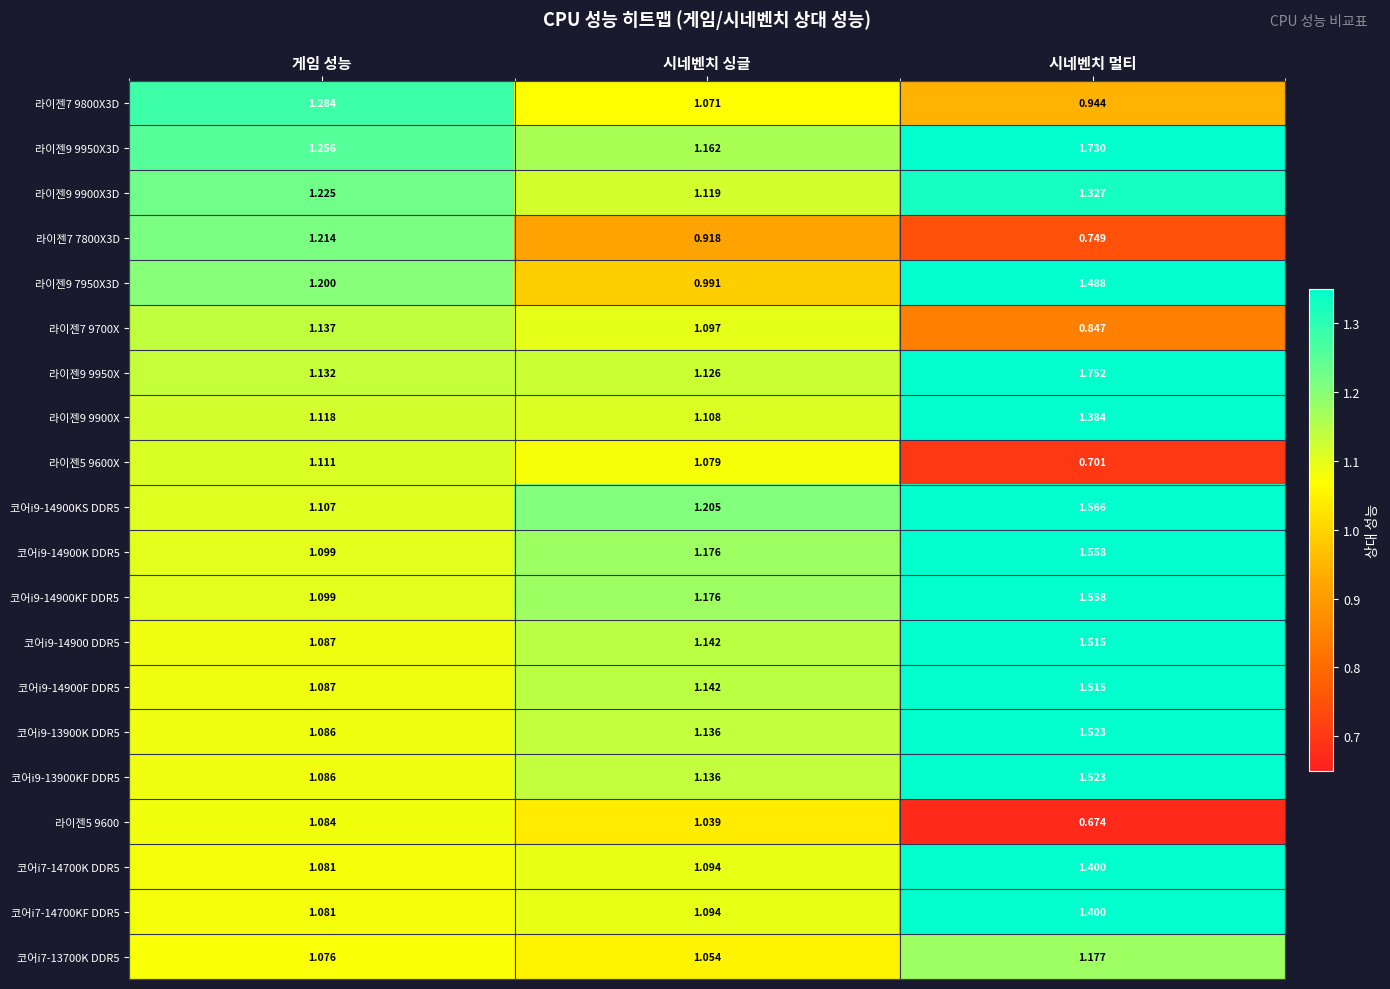

What is the total value across all series at 시네벤치 멀티?

26.3